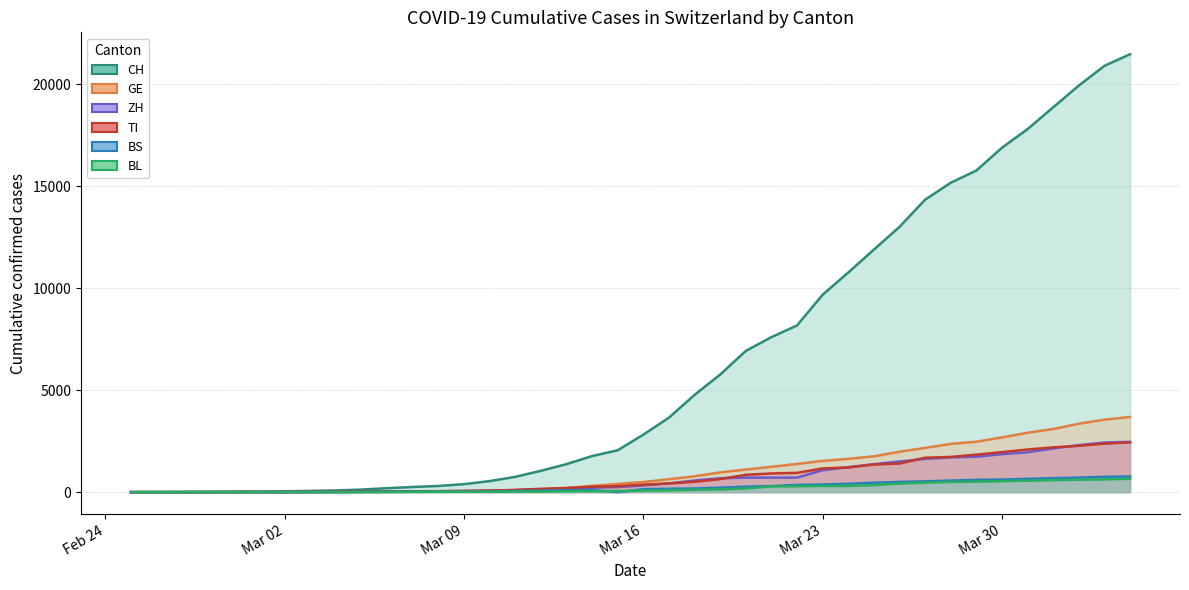

What are all the series names shown in the legend?

CH, GE, ZH, TI, BS, BL